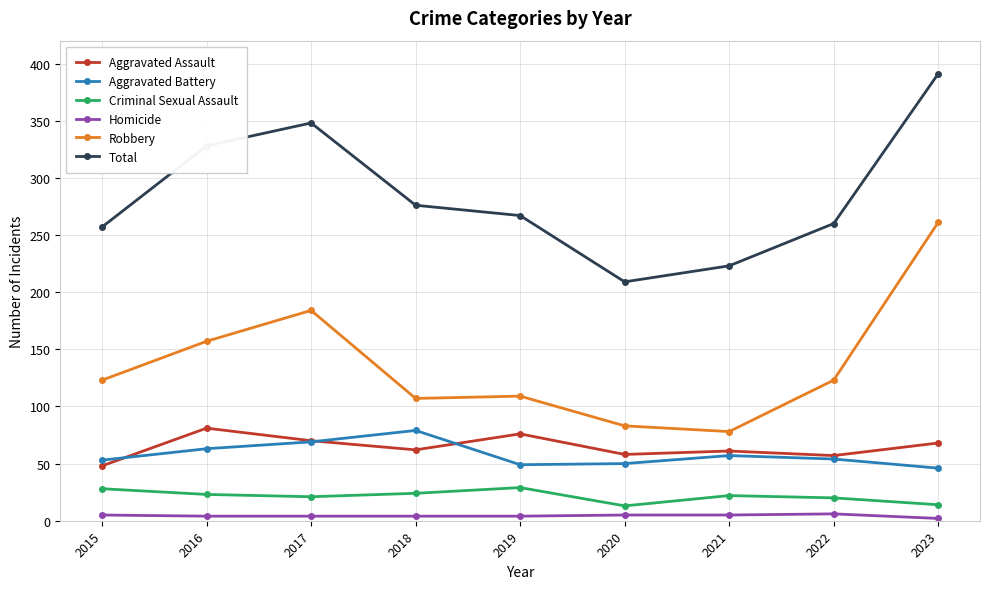

True or false: Total has a value of 350 at 2020.

False